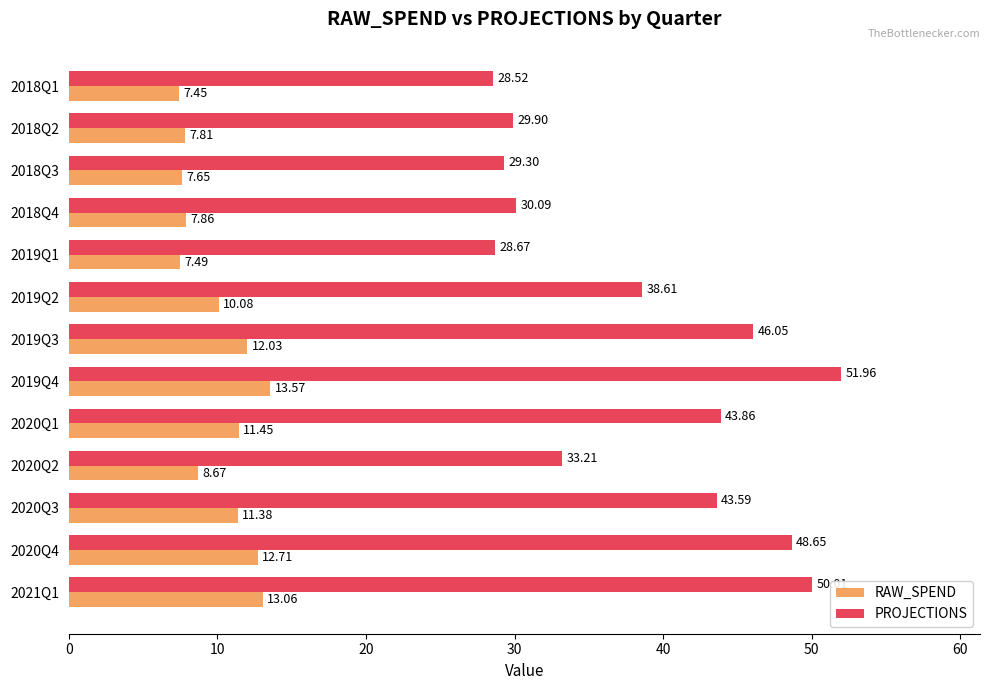

What is the difference between the maximum and minimum values in the RAW_SPEND series?

6.1